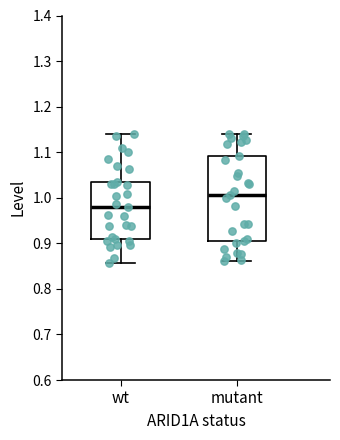

Which box is the tallest, from its lower edge to its upper edge?

mutant